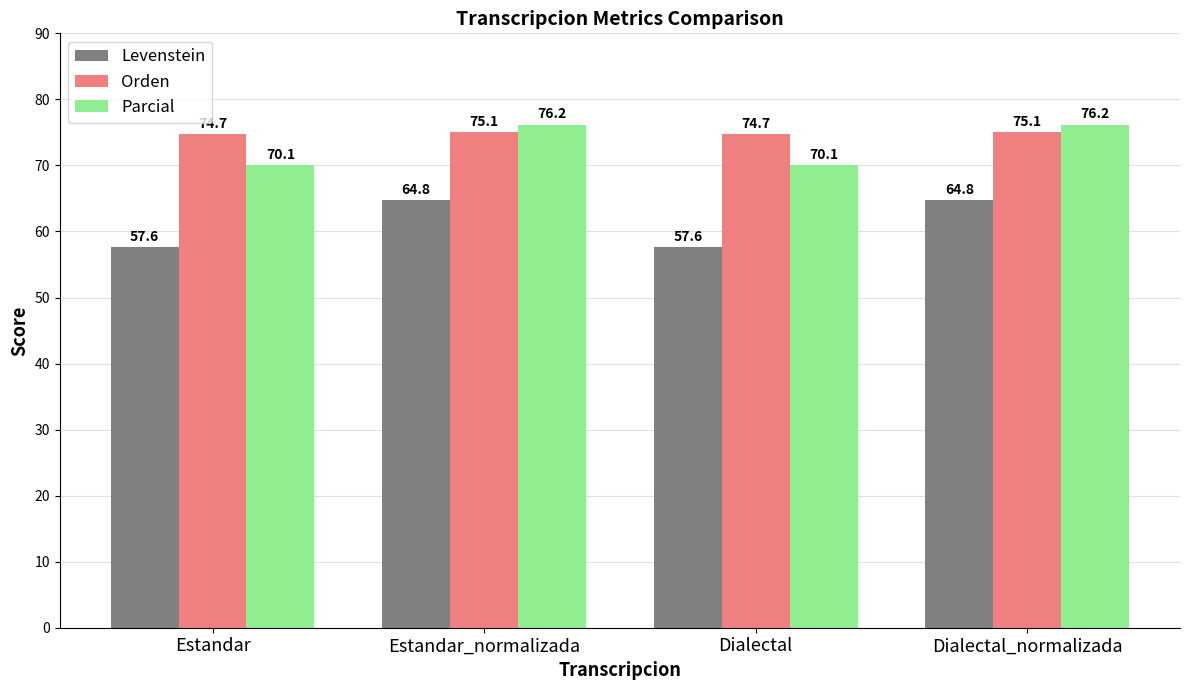

At Estandar_normalizada, list the series in order from smallest to largest.

Levenstein, Orden, Parcial